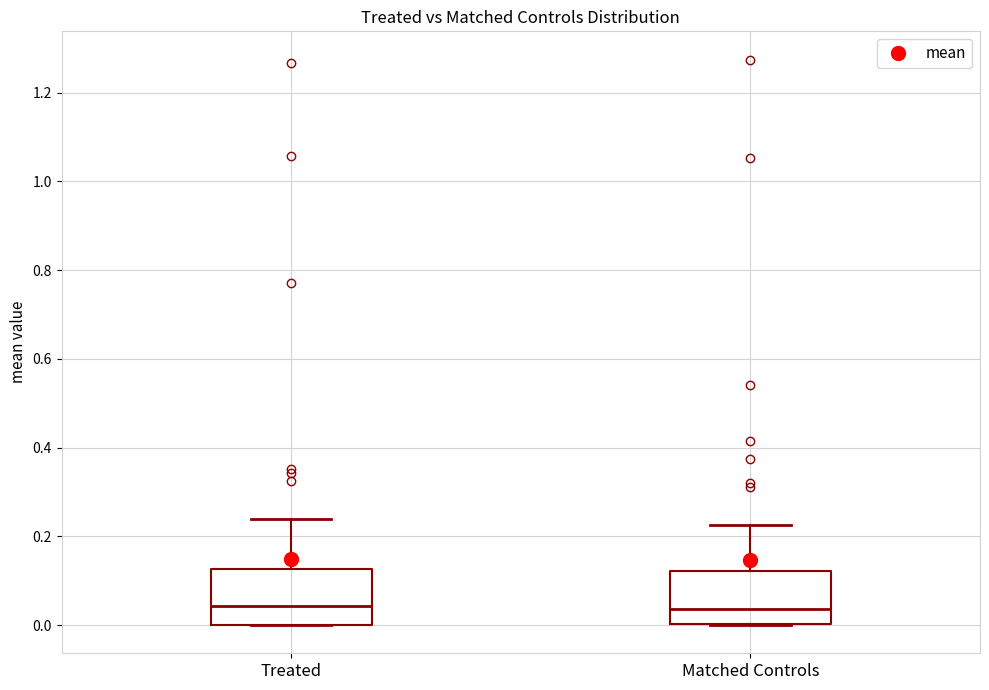

Reading left to right, transcribe this box plot: for each box, give where its median line is, the range the box spans, and where its two whiskers end, as read against the y-axis. The values are not printed on the chart, so give them approximately, as read against the axis.

Treated: median 0.04, box 0.00 to 0.12, whiskers 0.00 to 0.24
Matched Controls: median 0.04, box 0.00 to 0.12, whiskers 0.00 to 0.22